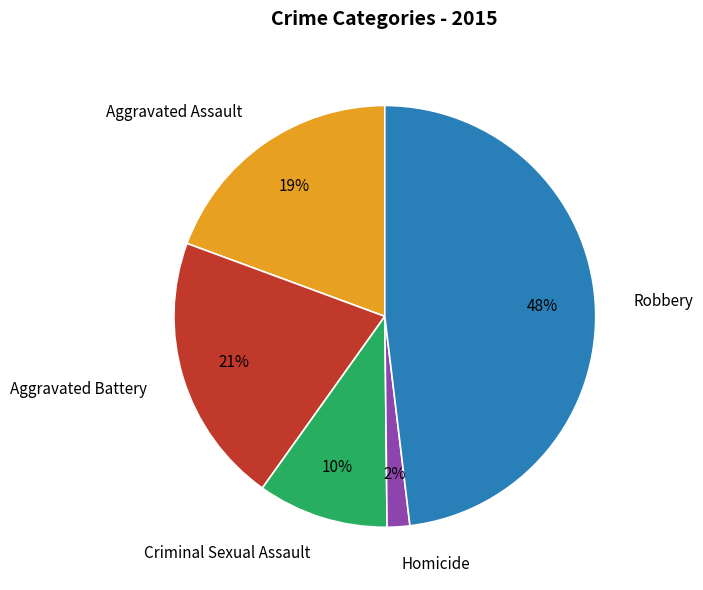

To the nearest percent, what is the difference between the largest and smallest slice percentages?

46%